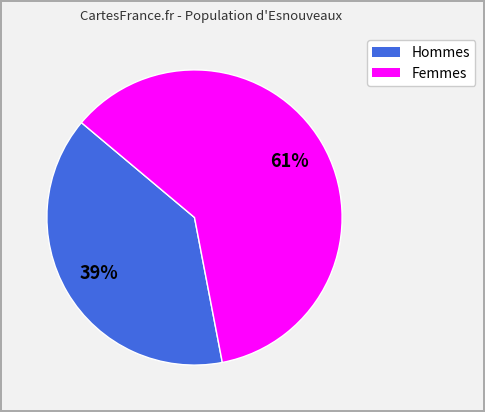

Is there a majority slice in this chart?

Yes